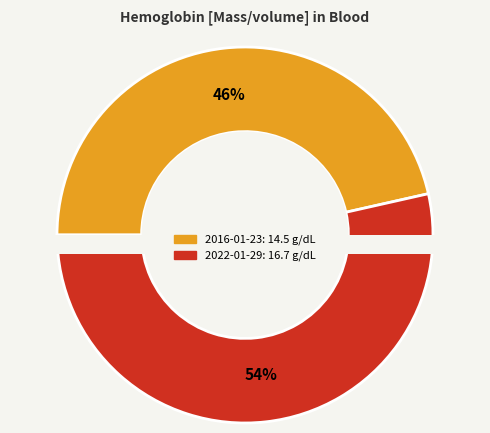

Combined, do 2022-01-29T08:28:44Z and 2016-01-23T08:28:44Z account for over 50%?

Yes